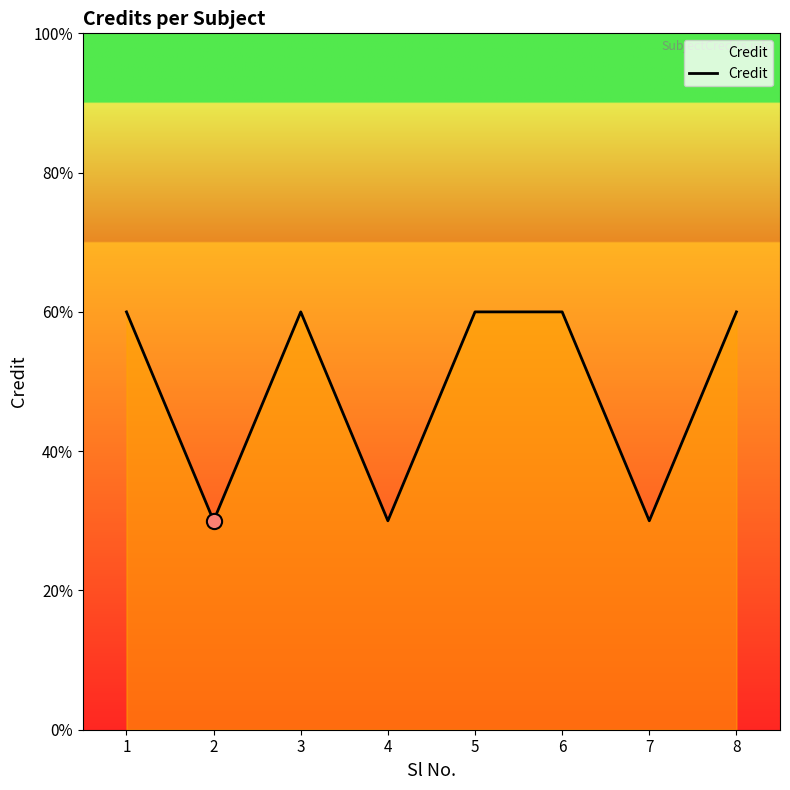

What is the ratio of the value at 6 to the value at 1?

1.0